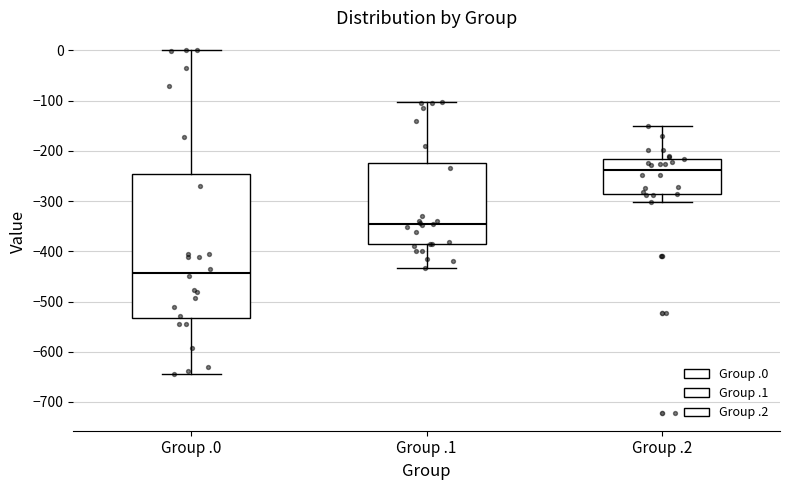

Which box's median line is the lowest?

Group .0